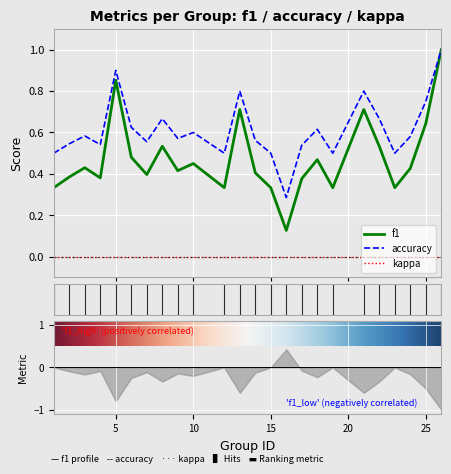

Where is the first local maximum for f1?

3